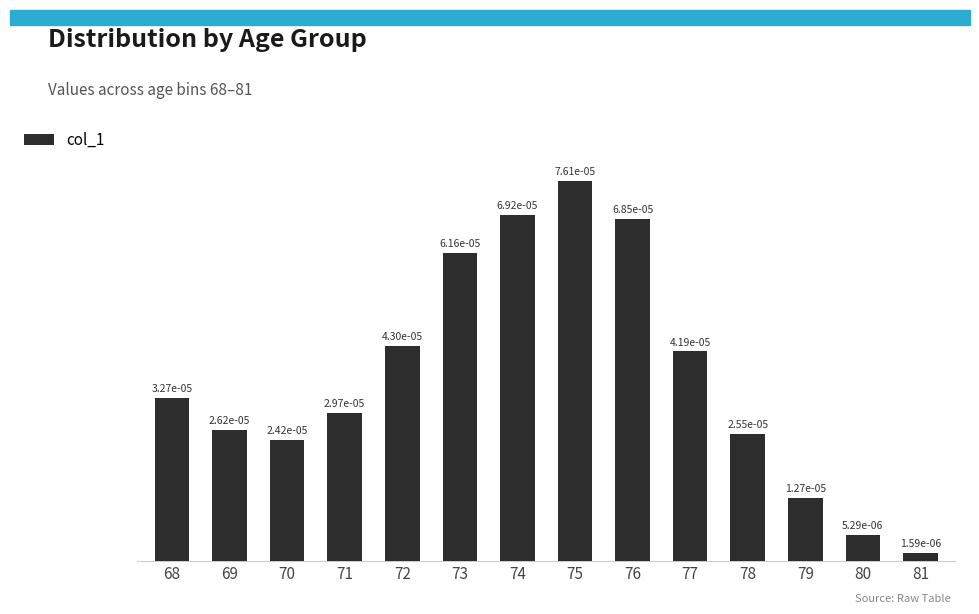

Where is the data nearest to the value 0?

81